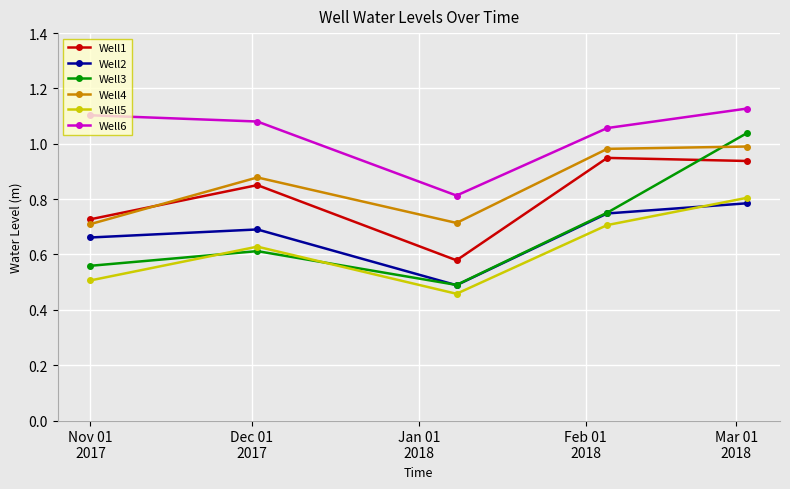

How many times do Well5 and Well2 cross each other?

1